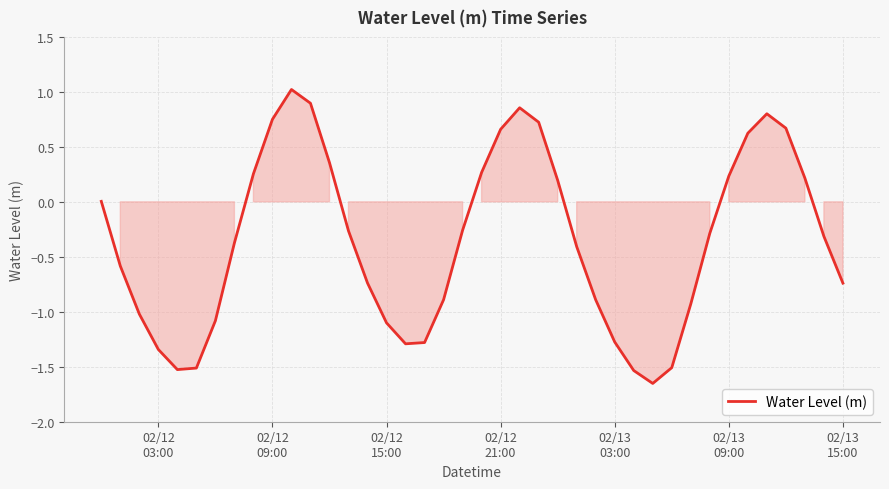

What is the difference between the maximum and minimum values?

2.7